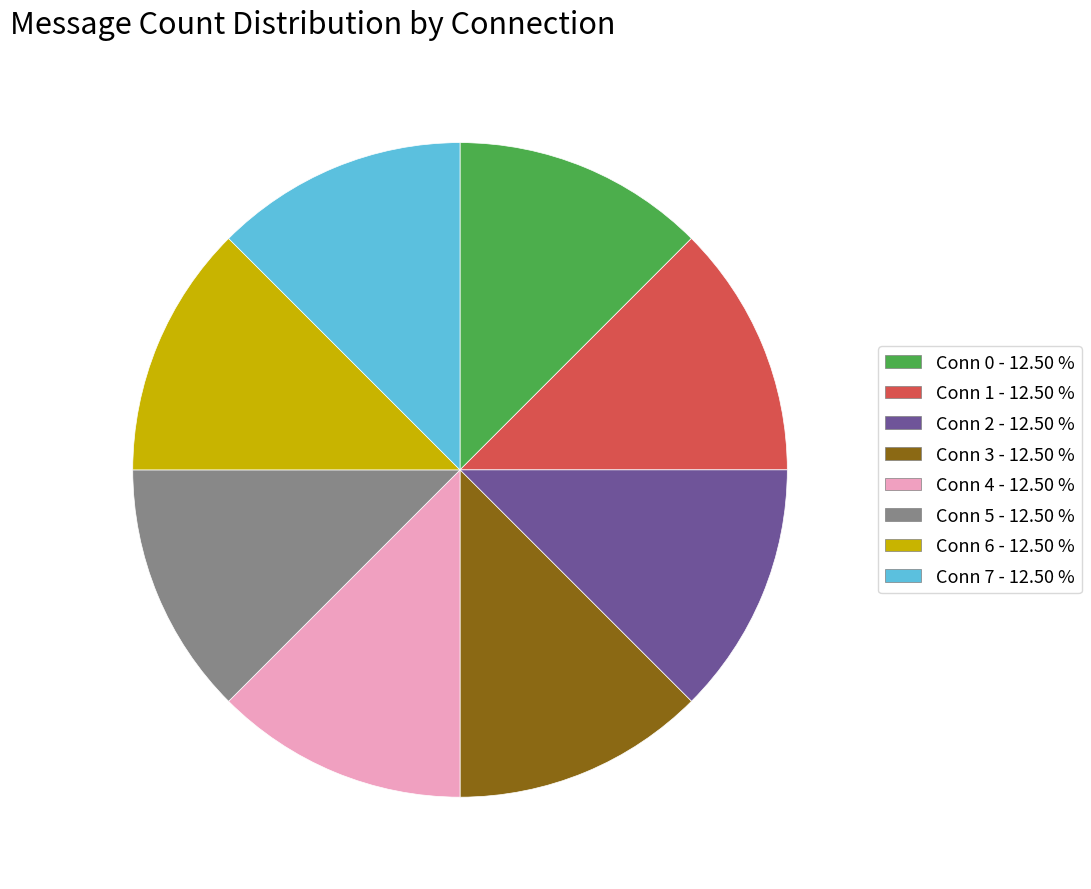

Is there any slice that represents more than half of the pie?

No